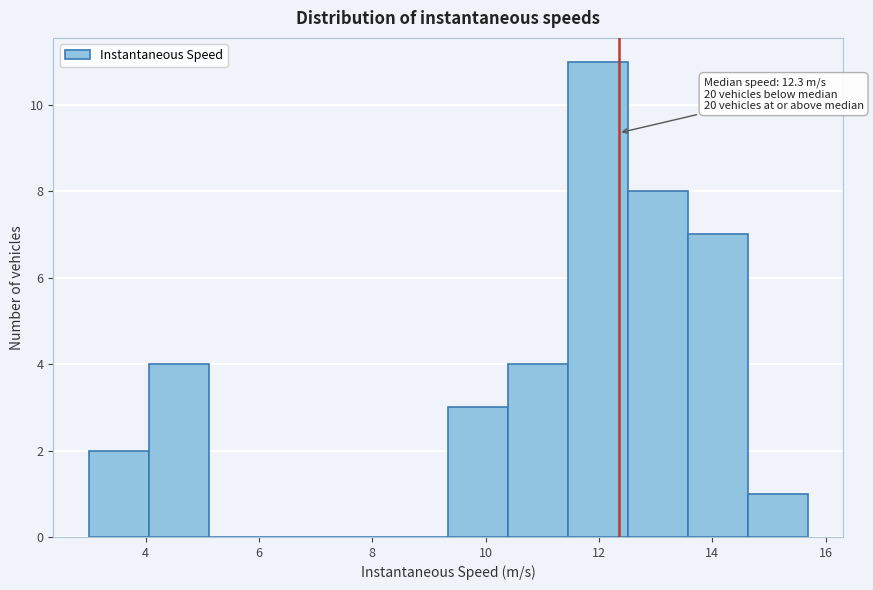

Over which range of the x-axis is the bar tallest?

11.4 to 12.6